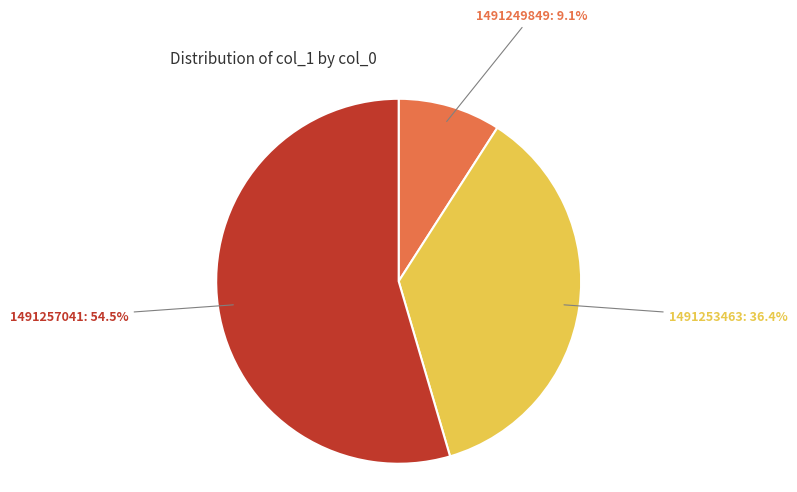

How many slices are in this pie chart?

3